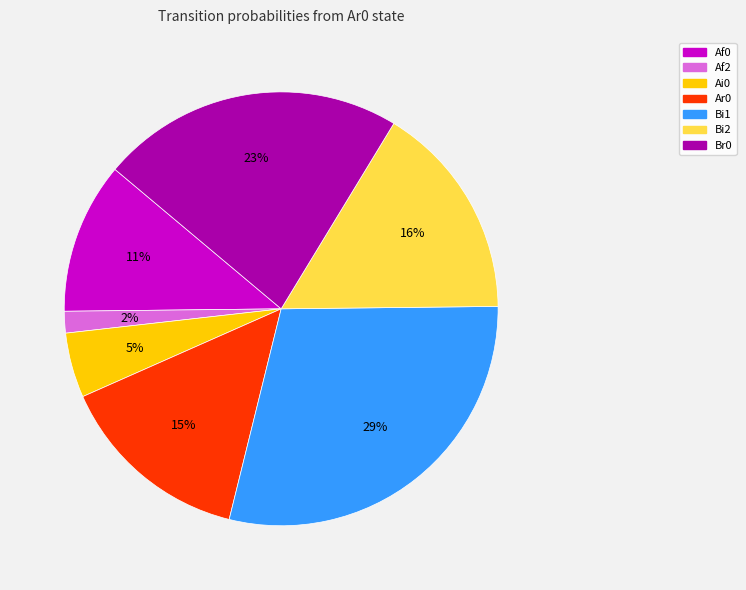

The Ai0 slice represents 10% of the pie. True or false?

False